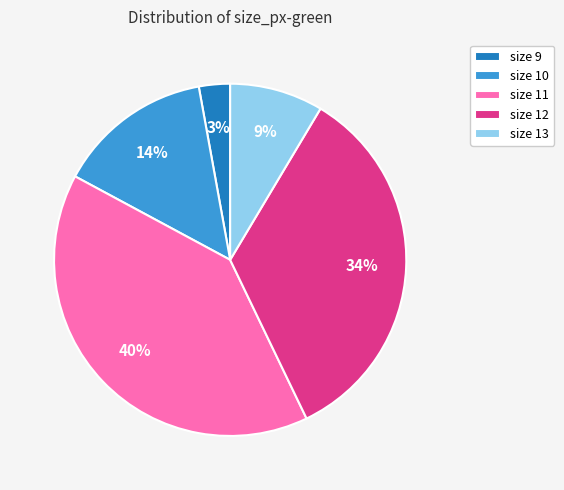

To the nearest percent, what is the difference between the largest and smallest slice percentages?

37%